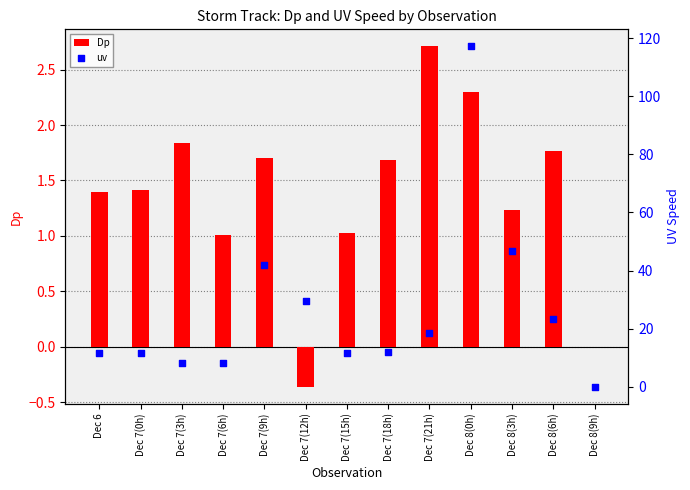

Which series reaches the maximum Y coordinate?

uv